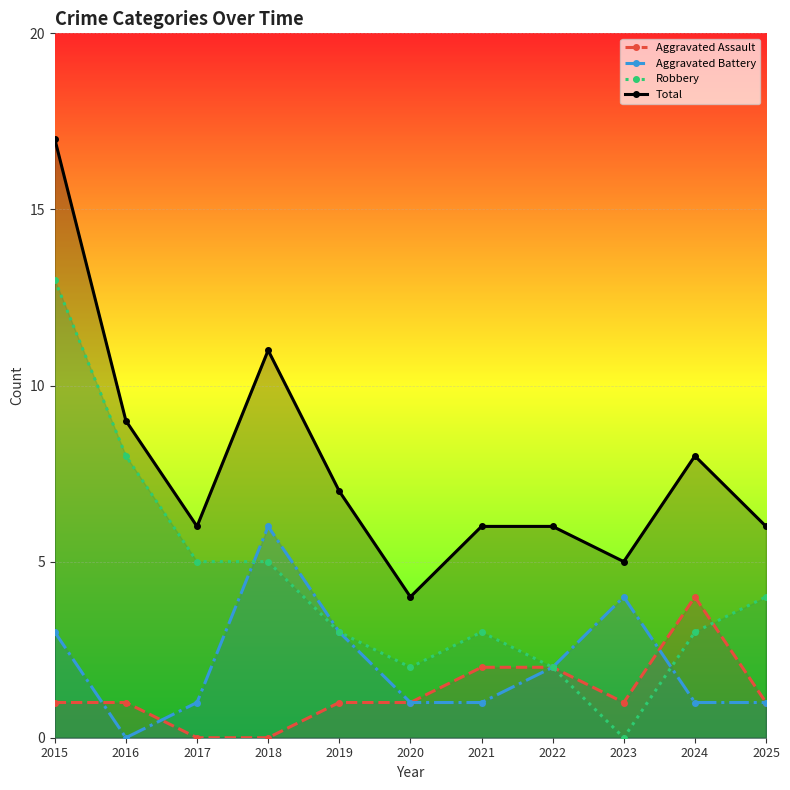

Rank the categories by Aggravated Battery value from lowest to highest.

2016, 2017, 2020, 2021, 2024, 2025, 2022, 2015, 2019, 2023, 2018